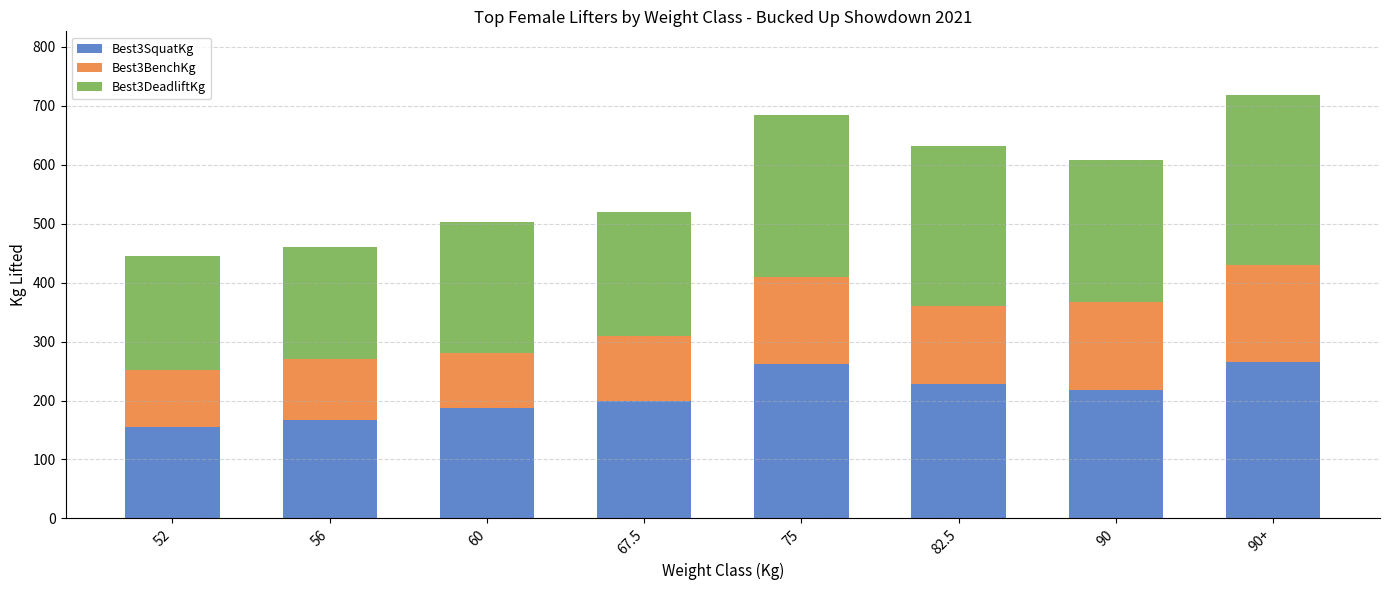

What is the difference between the maximum and minimum values in the Best3SquatKg series?

110.0